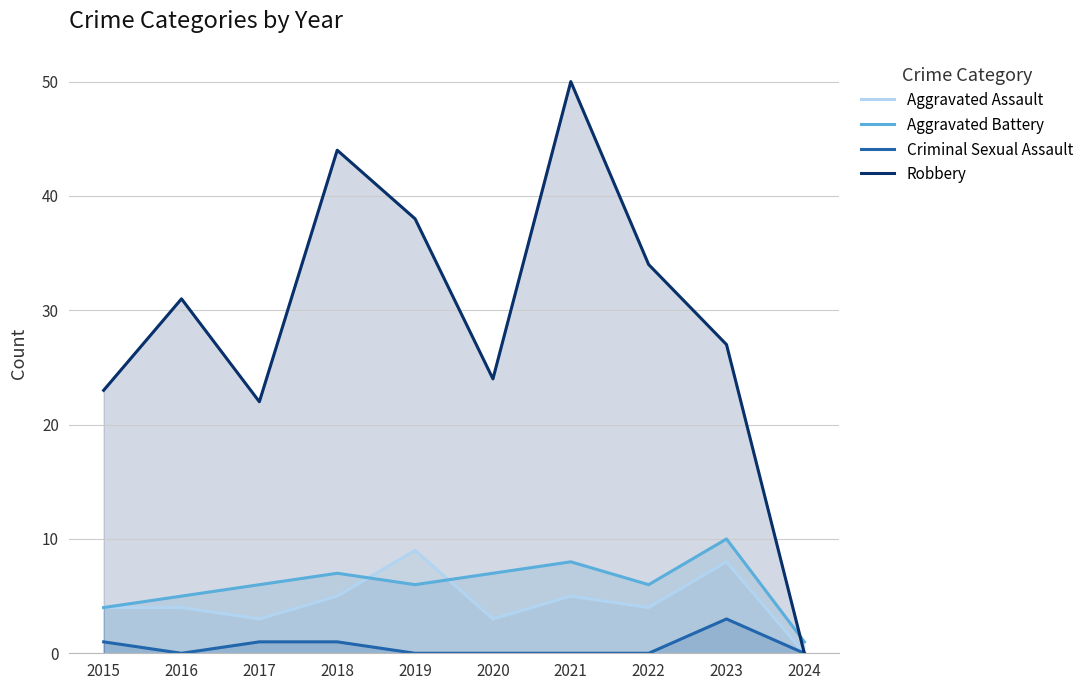

What is the value of the Aggravated Assault point at the 2nd from the left?

4